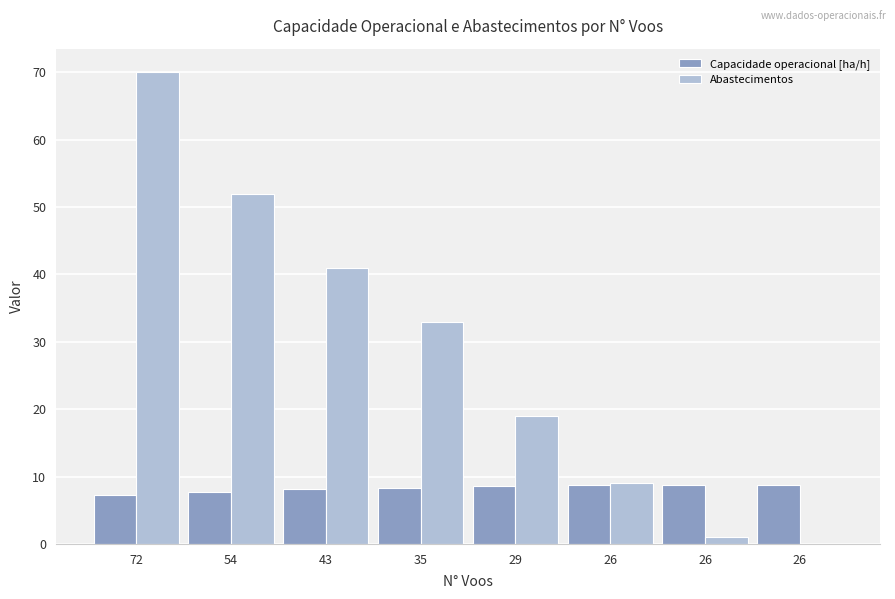

Are the bars grouped side by side (vs. stacked)?

Yes